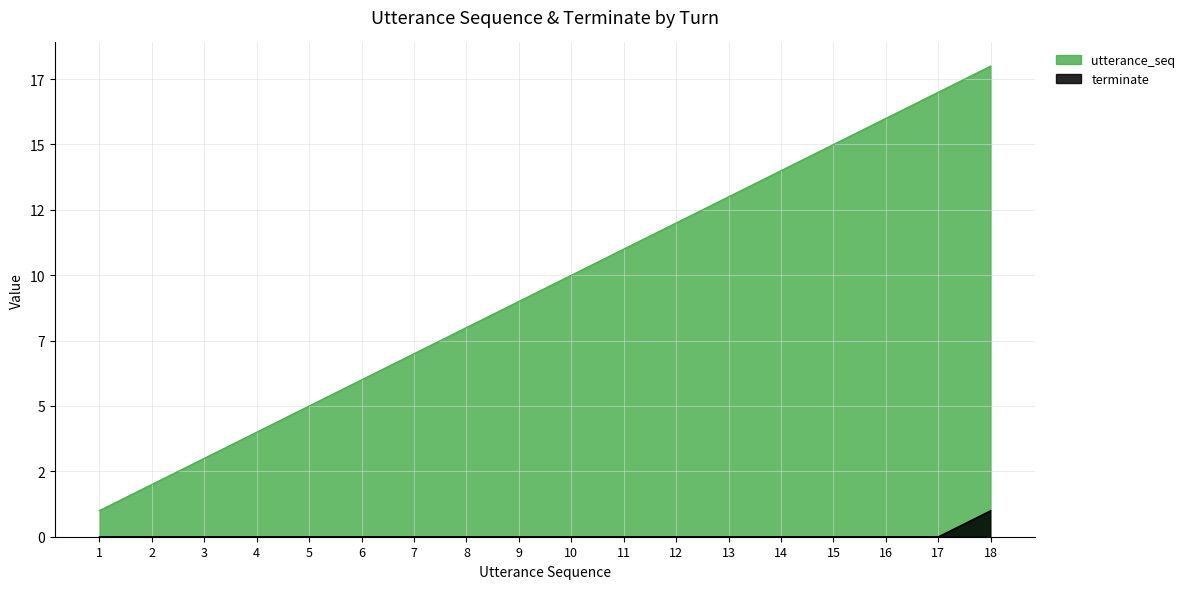

What is the total value across all series at 7?

7